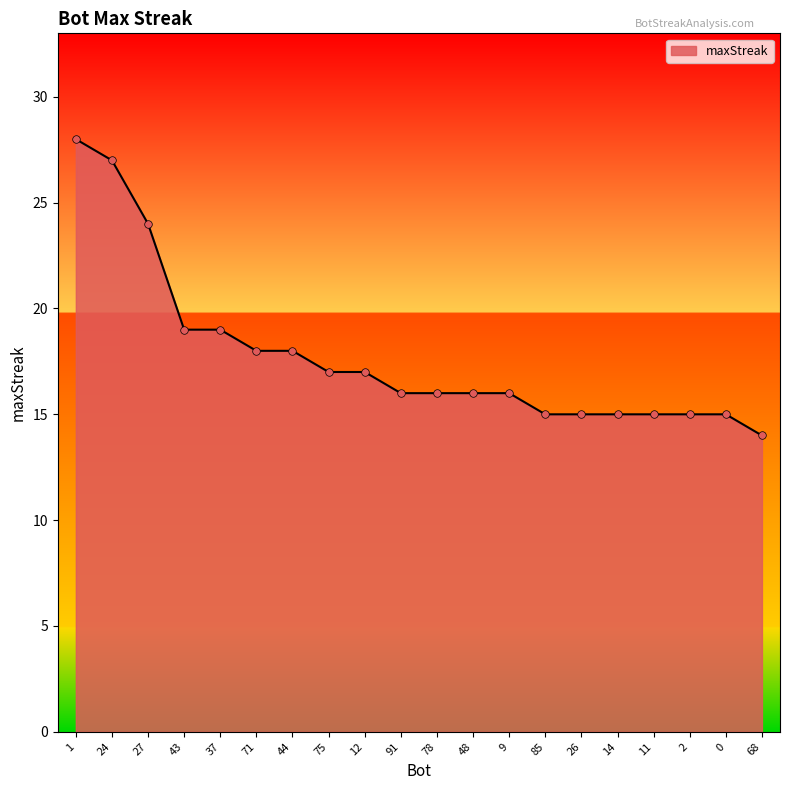

What is the change in value from 43 to 48?

-3